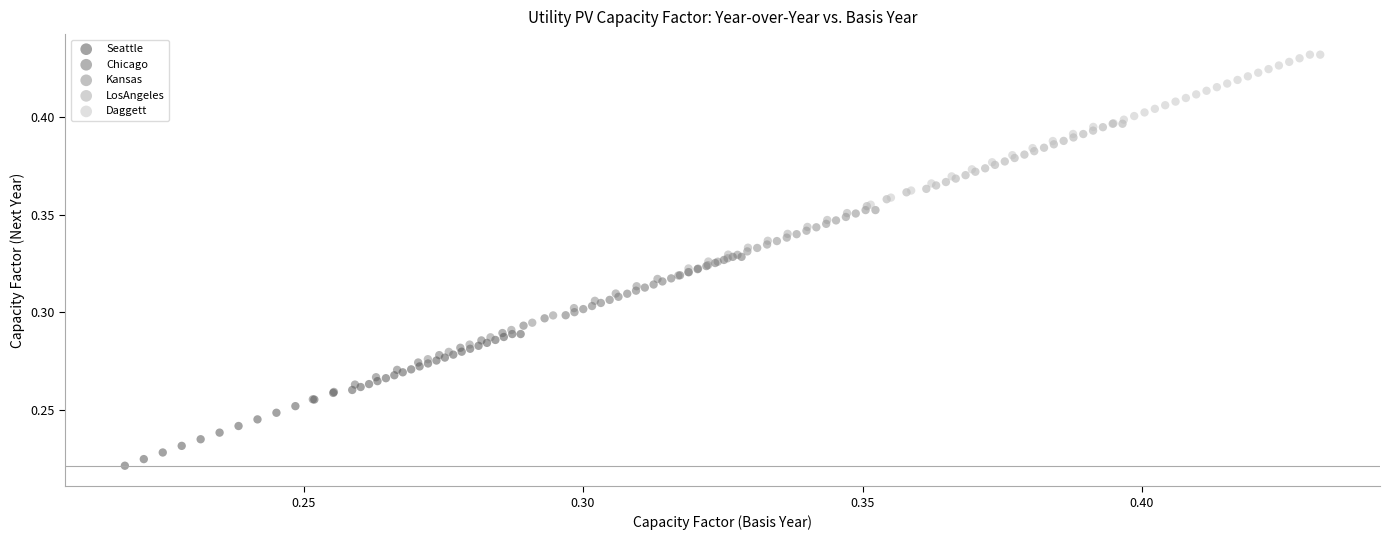

Which series has the widest spread of Y values?

Daggett